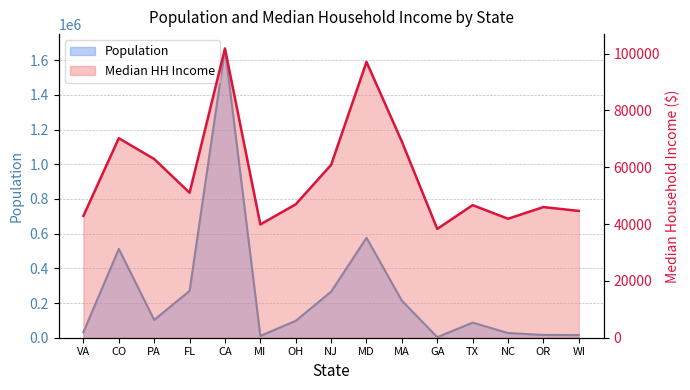

At which category does Population reach its first local valley?

PA